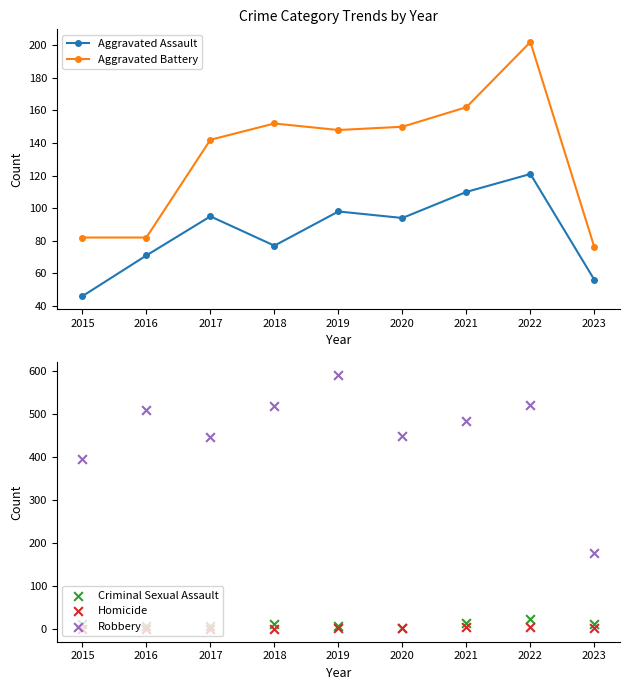

Which series contains the highest Y value?

Robbery